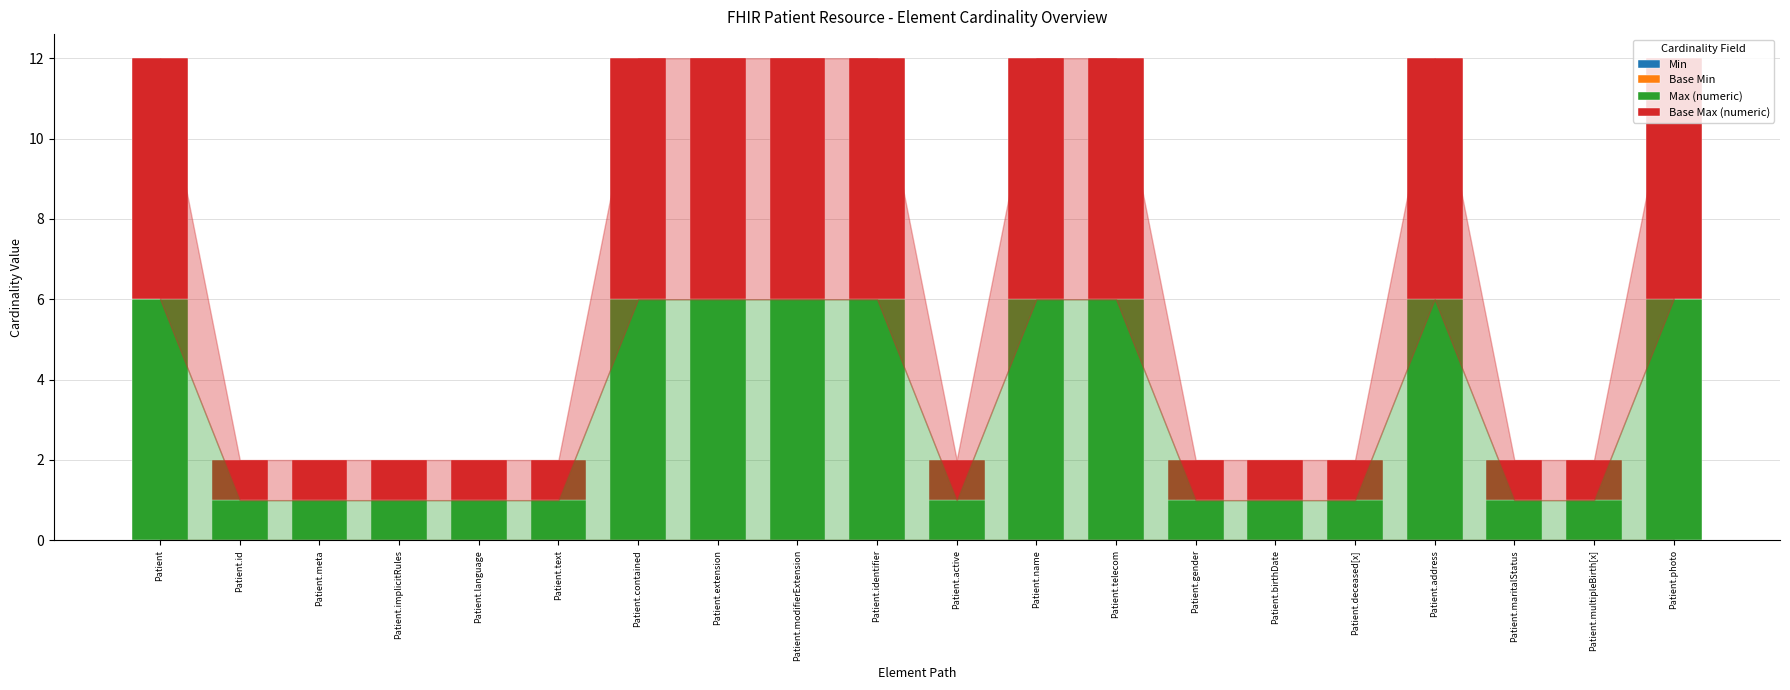

What is the total value across all series at Patient.photo?

12